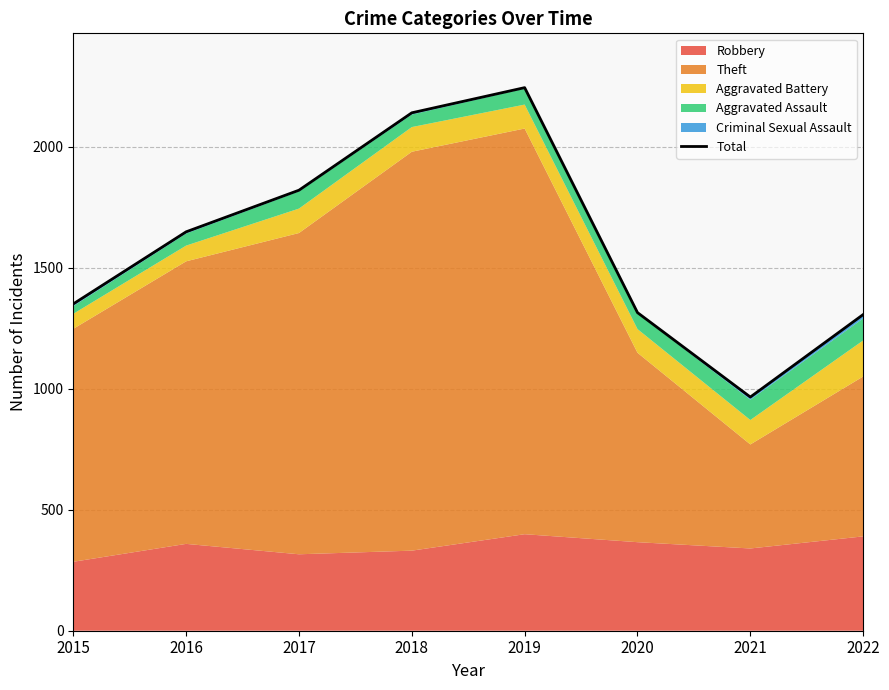

Rank the categories by value from highest to lowest.

2019, 2018, 2017, 2016, 2015, 2020, 2022, 2021